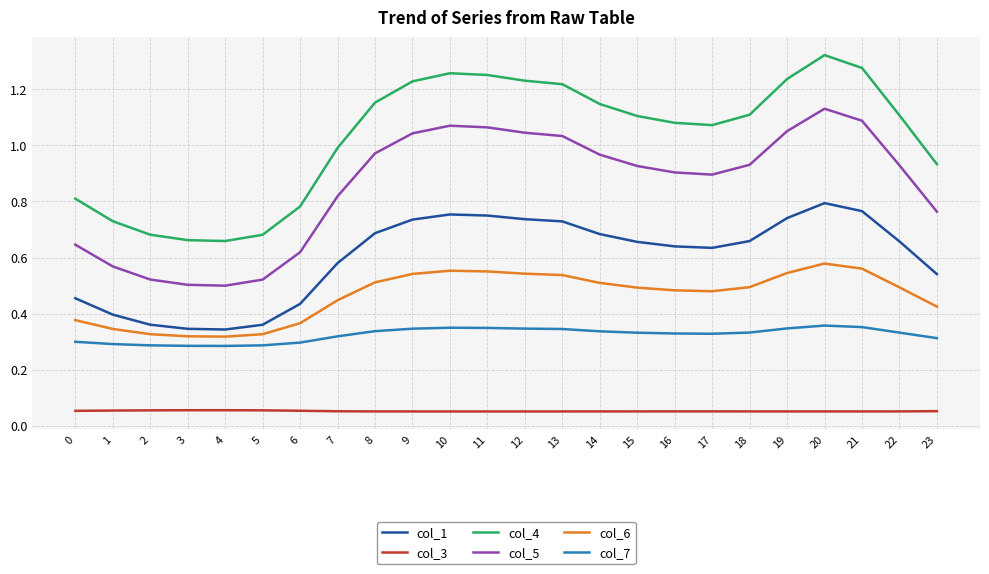

What are all the series names shown in the legend?

col_1, col_3, col_4, col_5, col_6, col_7